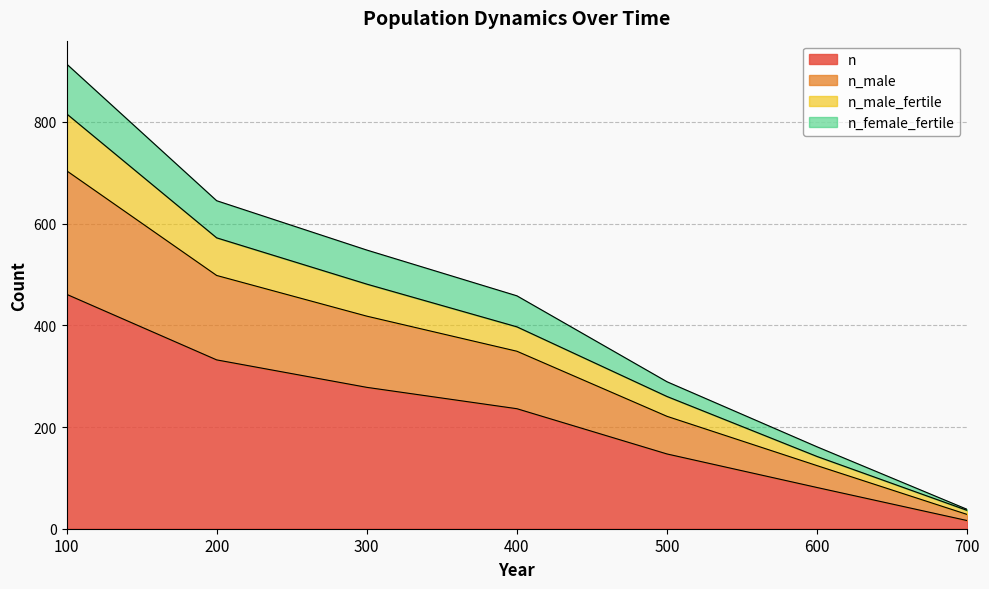

What is the total value across all series at 300?

548